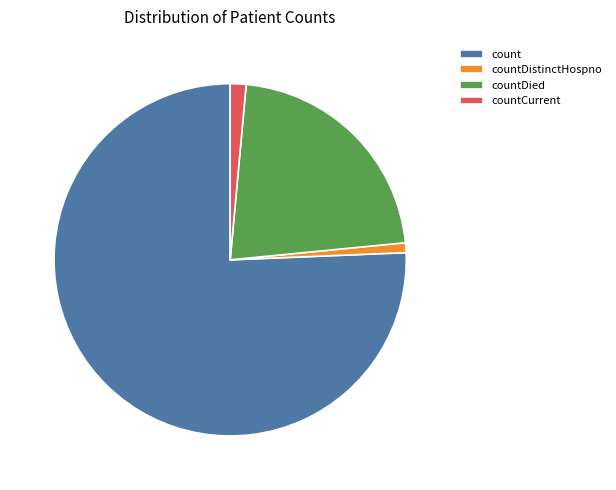

Does countDied represent more than half of the total?

No